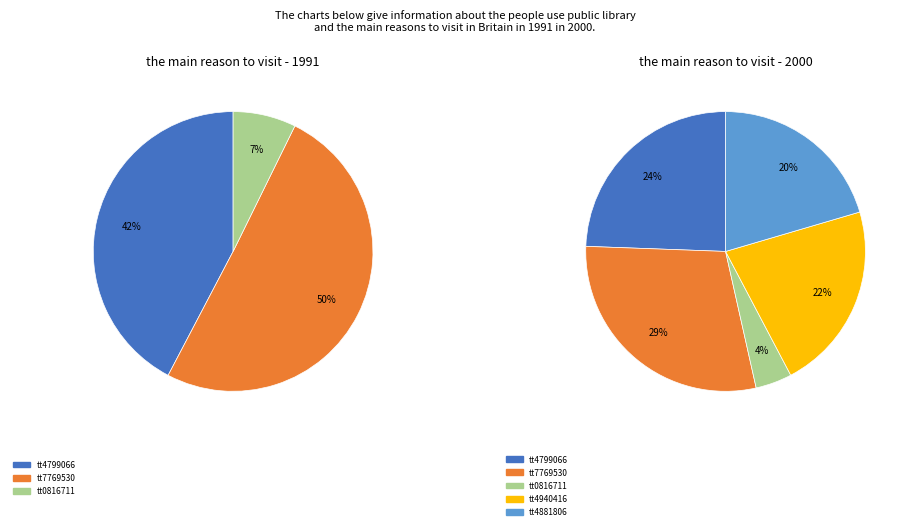

The tt4940416 slice represents 22% of the pie. True or false?

True